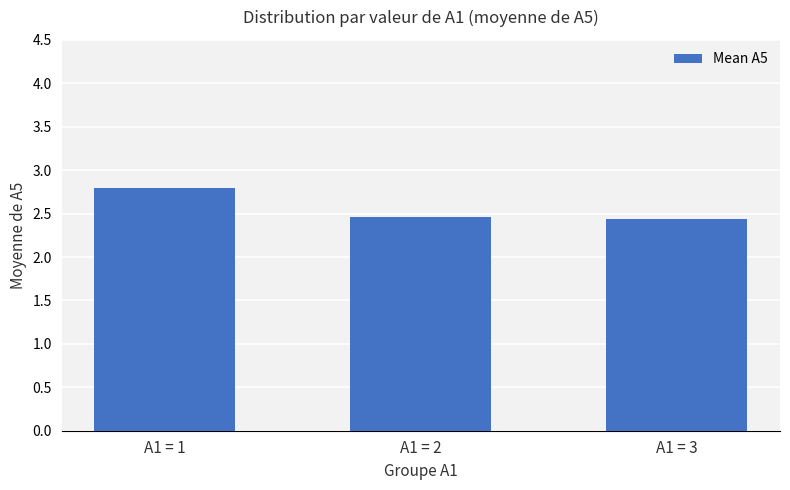

Is it true that the value at A1 = 3 is 2.4?

True